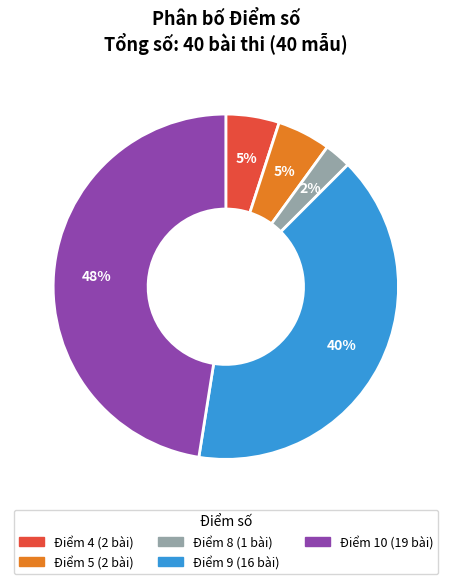

To the nearest percent, what is the average slice percentage?

20%